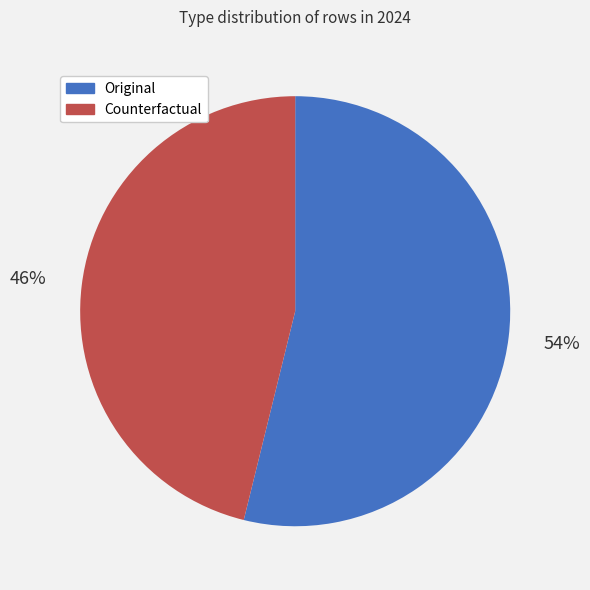

Is there any slice that represents more than half of the pie?

Yes